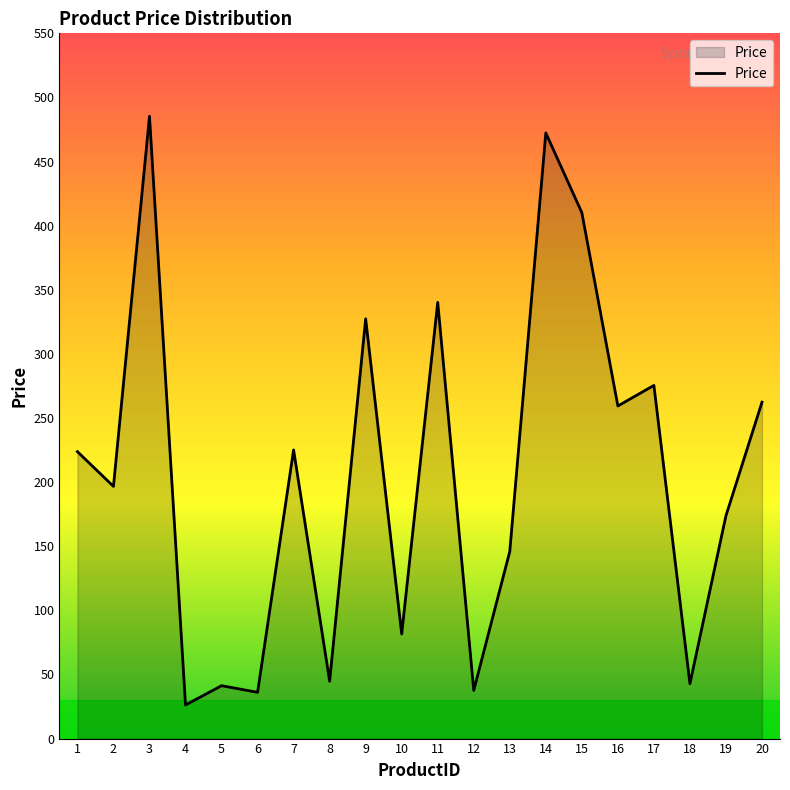

What is the sum of all values?

4108.1